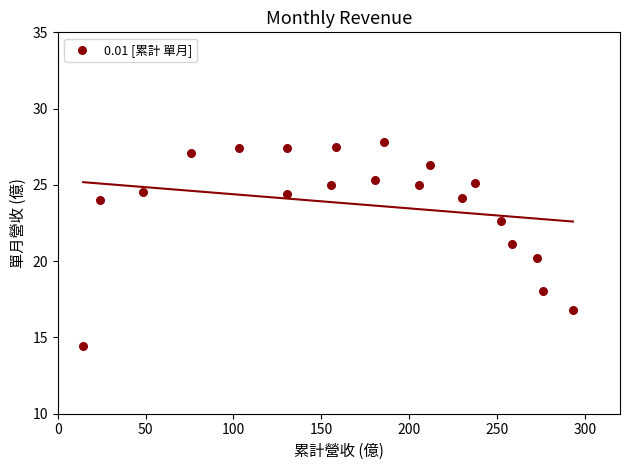

What is the range of X values (max minus min)?

278.7